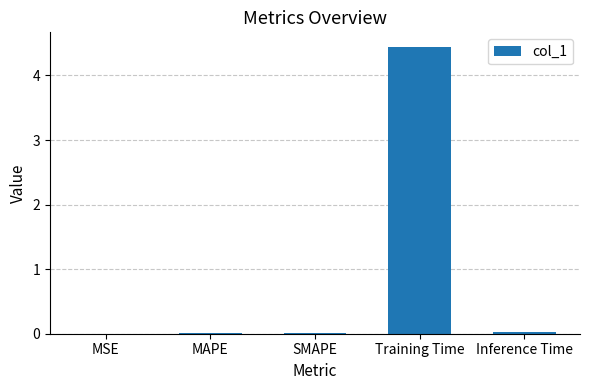

True or false: the data shows 0.0 at MSE.

True